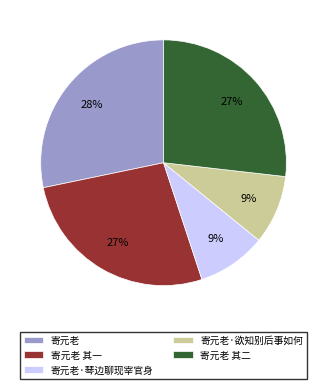

Between 寄元老·欲知别后事如何 and 寄元老, which is larger?

寄元老